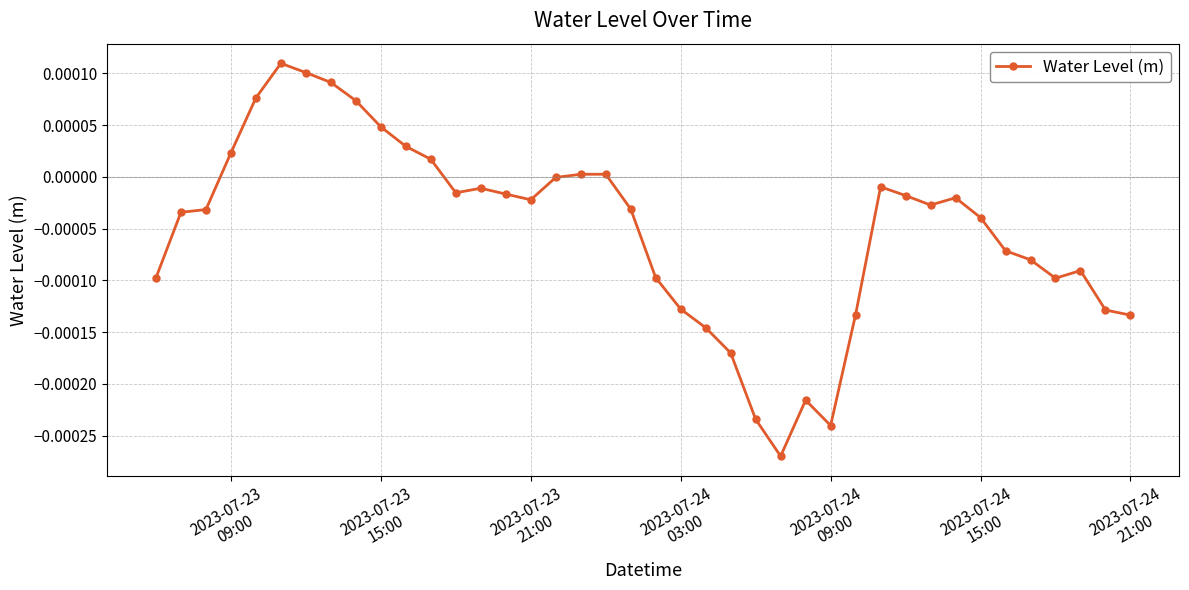

How many data points does each series have?

40